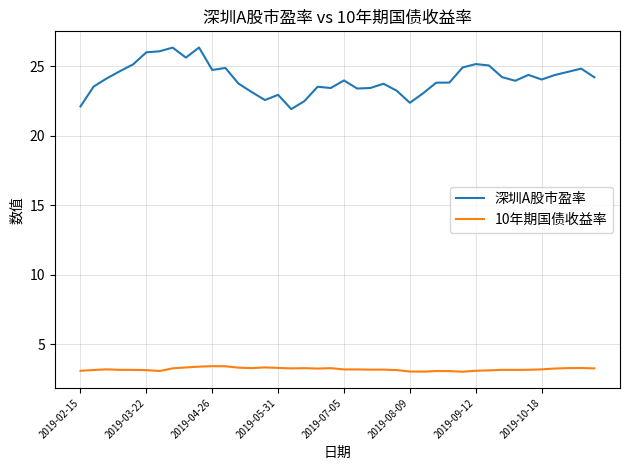

What are all the series names shown in the legend?

深圳A股市盈率, 10年期国债收益率